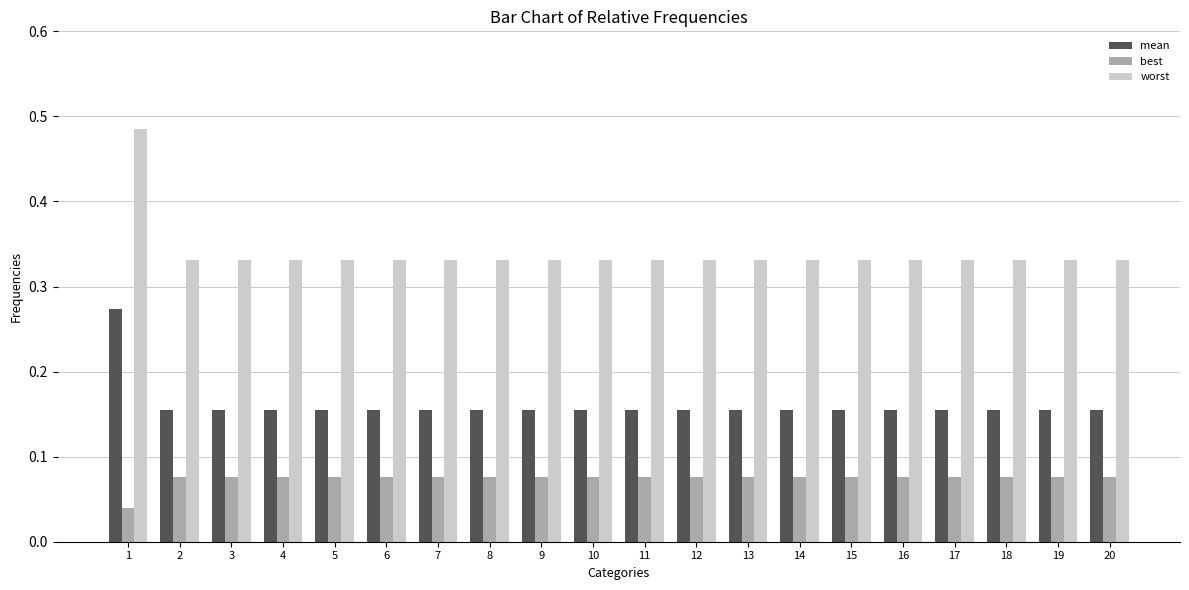

Which series has the largest range (max minus min)?

worst